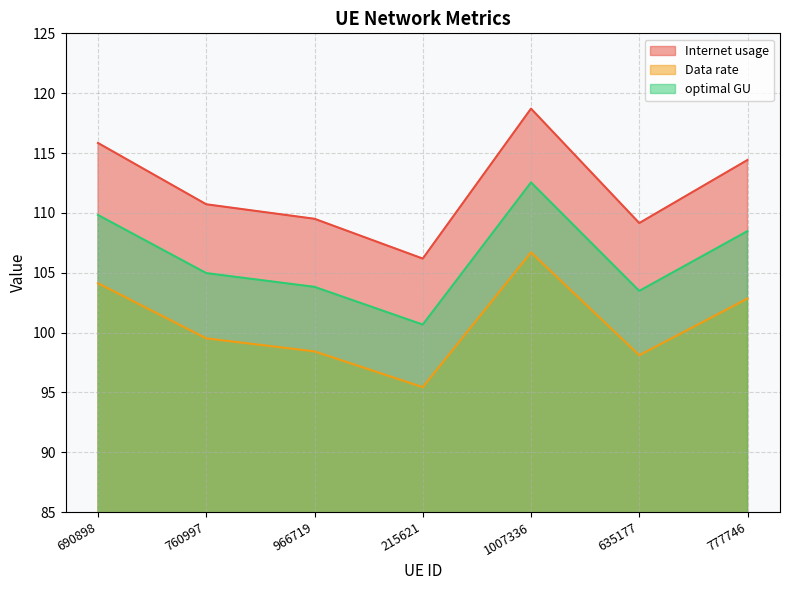

What is the average value of the optimal GU series?

106.3